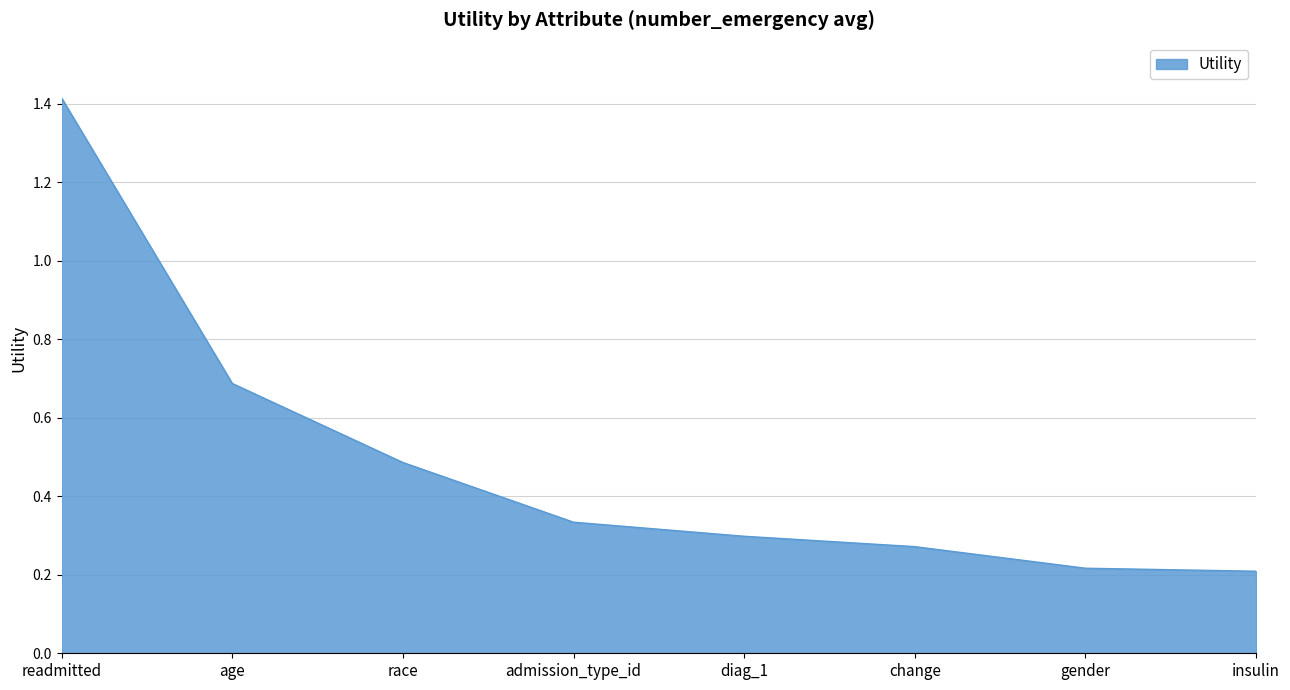

The chart shows a value of 0.2 at diag_1. True or false?

False